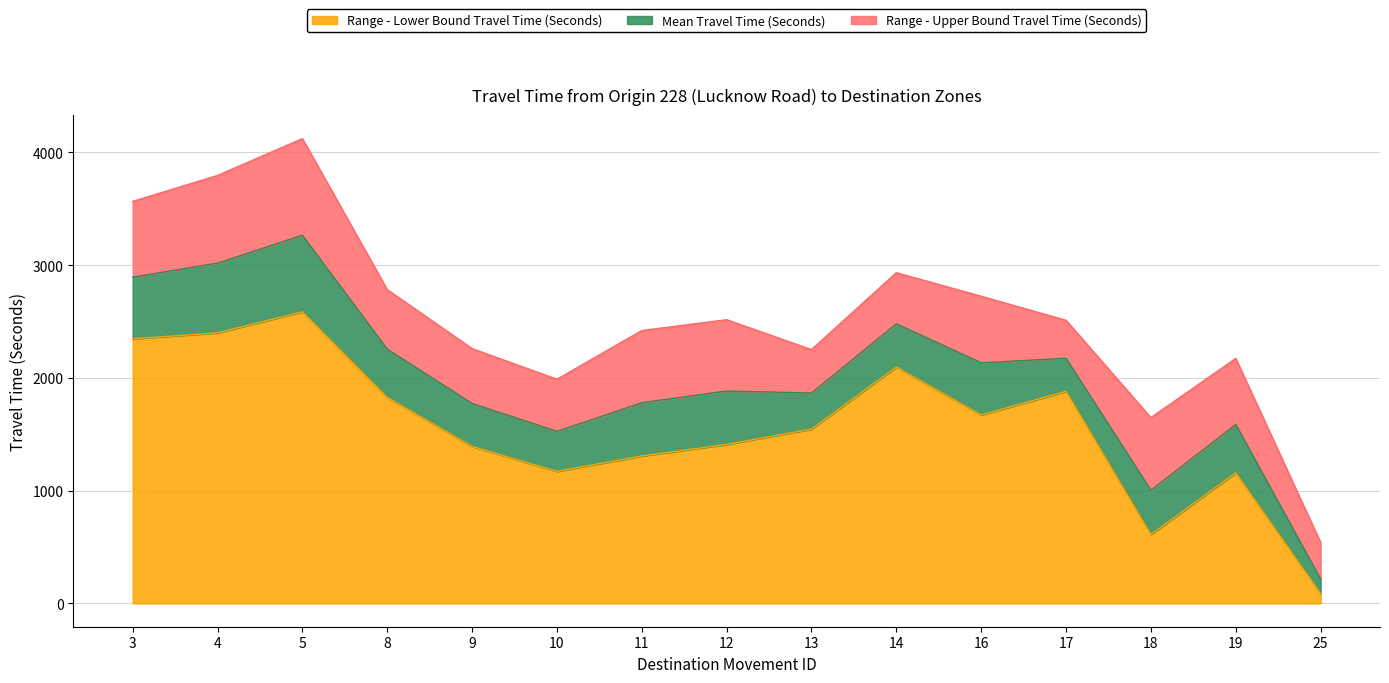

The Range - Lower Bound Travel Time (Seconds) series shows 2096 at 14. True or false?

True